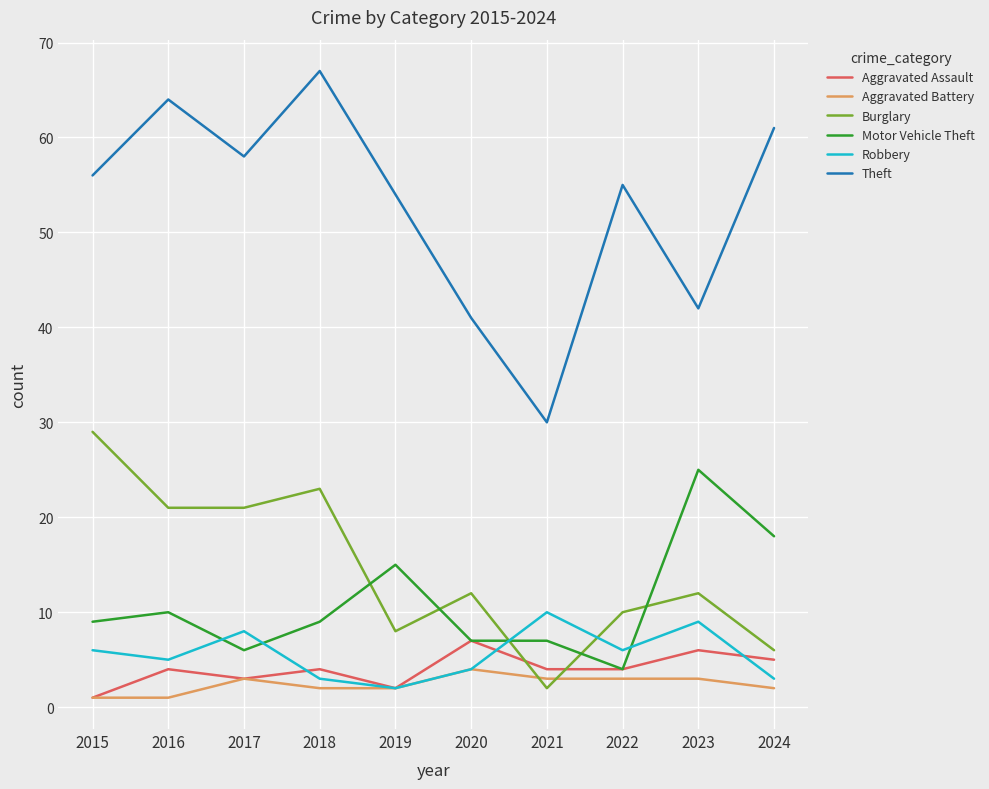

Is it true that Aggravated Assault equals 4 at 2022?

True